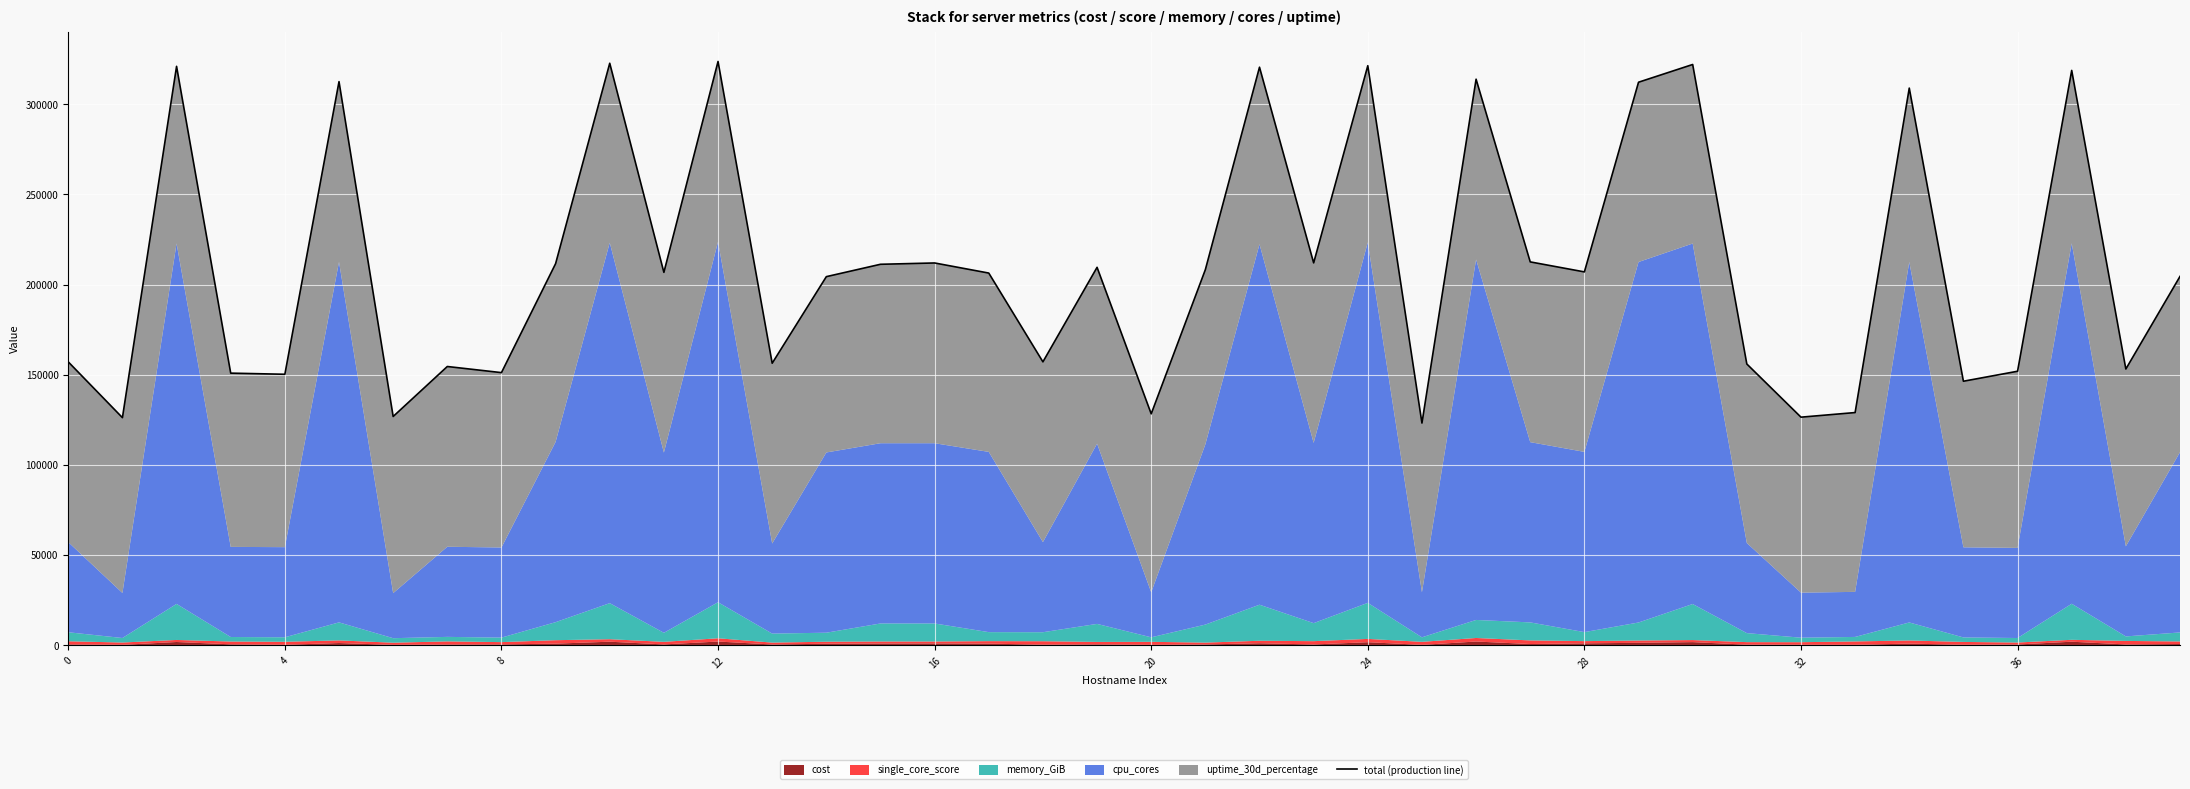

What is the difference between the second highest and second lowest values?

196619.2